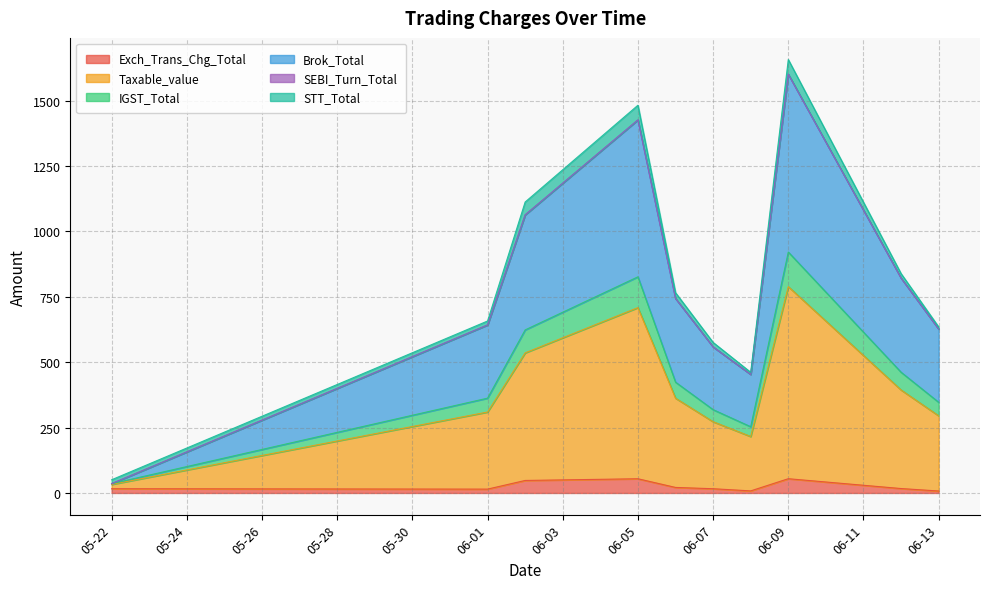

Does the chart have visible grid lines?

Yes